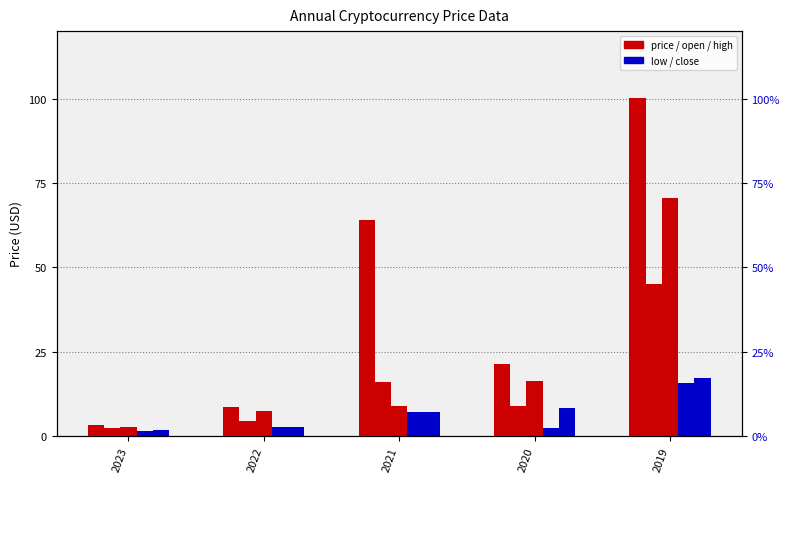

How many bars are there in total?

25